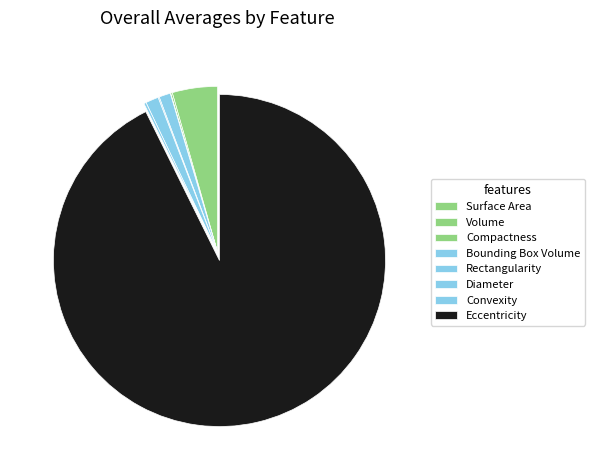

How many slices are in this pie chart?

8